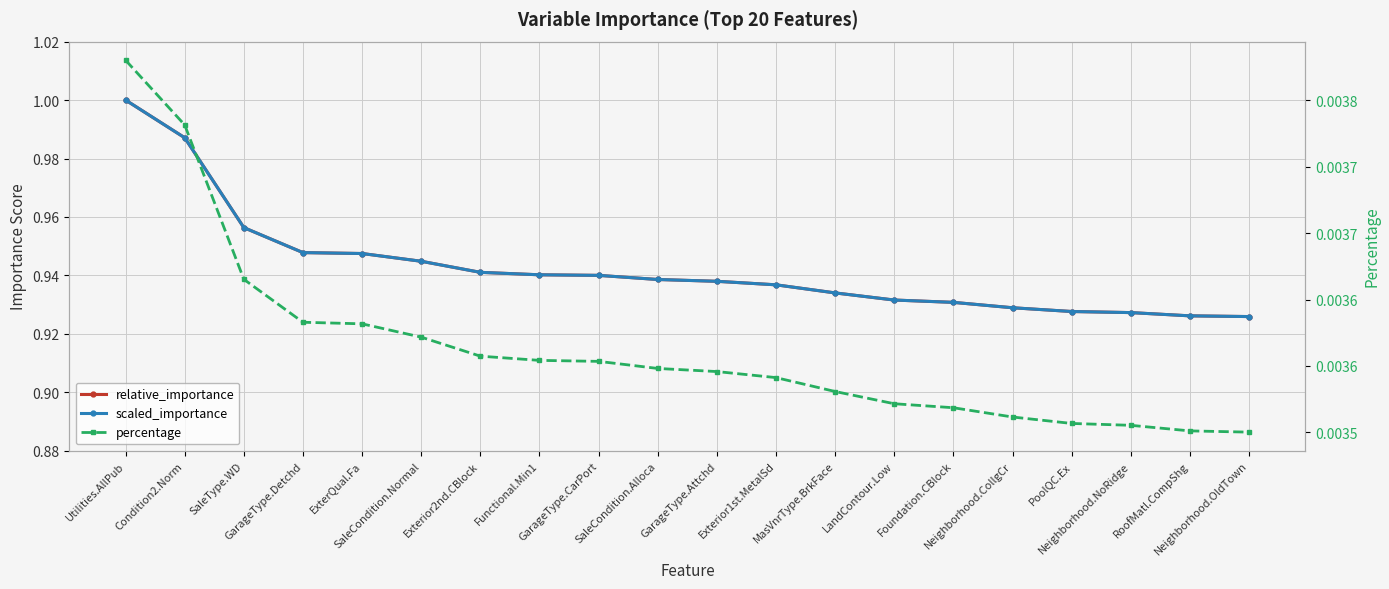

Is the value of scaled_importance at GarageType.Detchd greater than the value of percentage at Condition2.Norm?

Yes